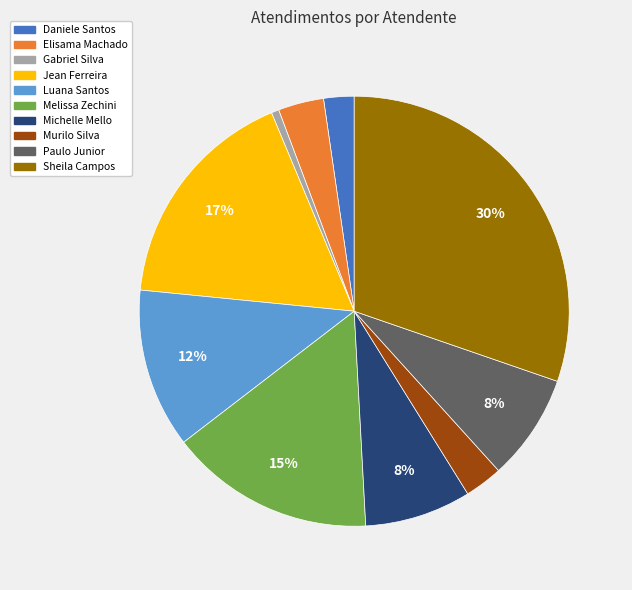

Which slice is the smallest?

Gabriel Silva